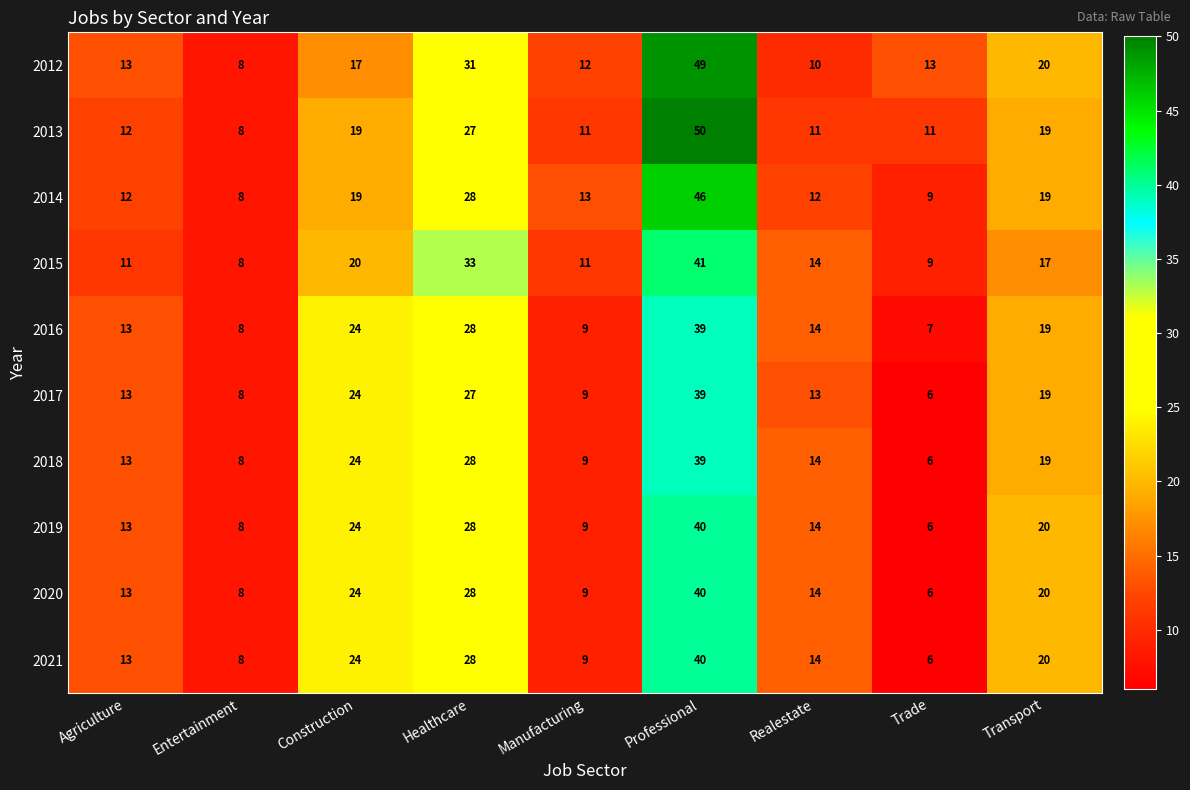

Which series changed the most between Entertainment and Healthcare?

2015